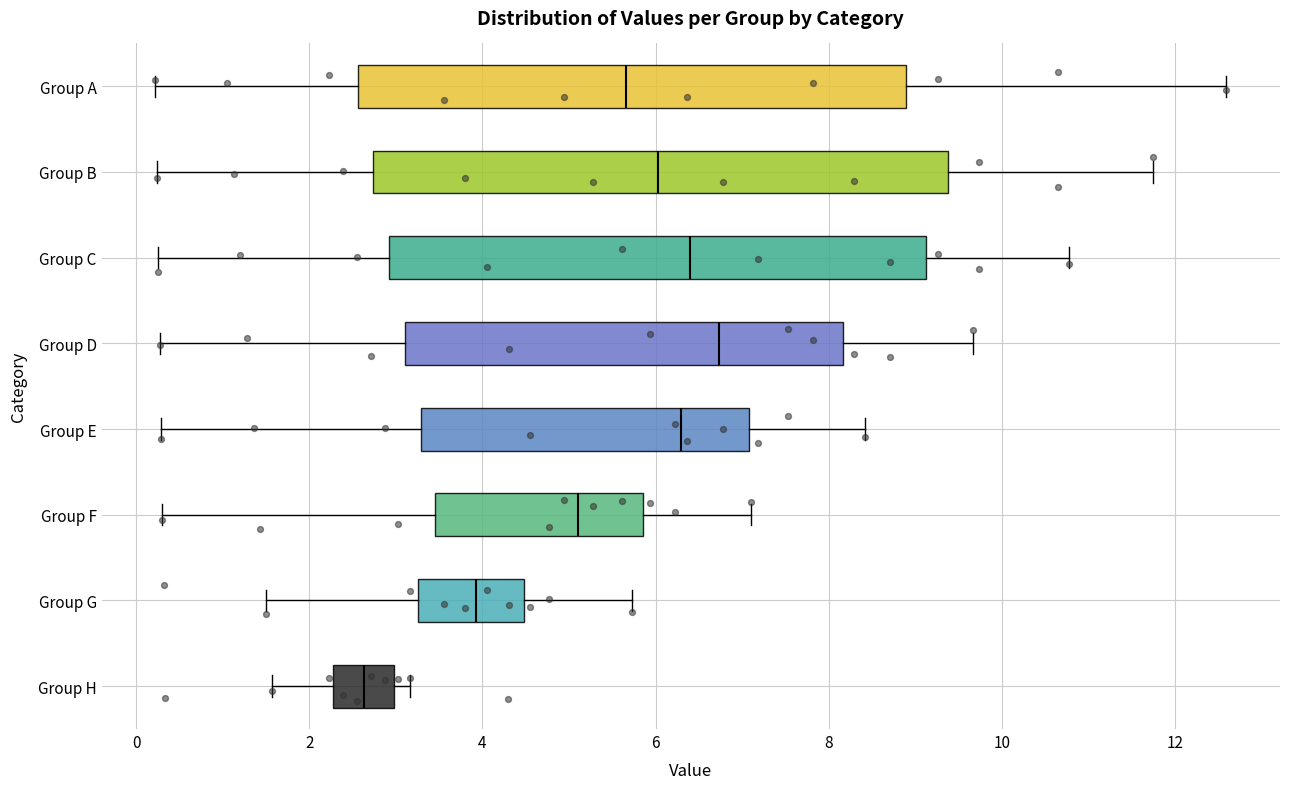

Which box's median line is the furthest to the right?

Group D